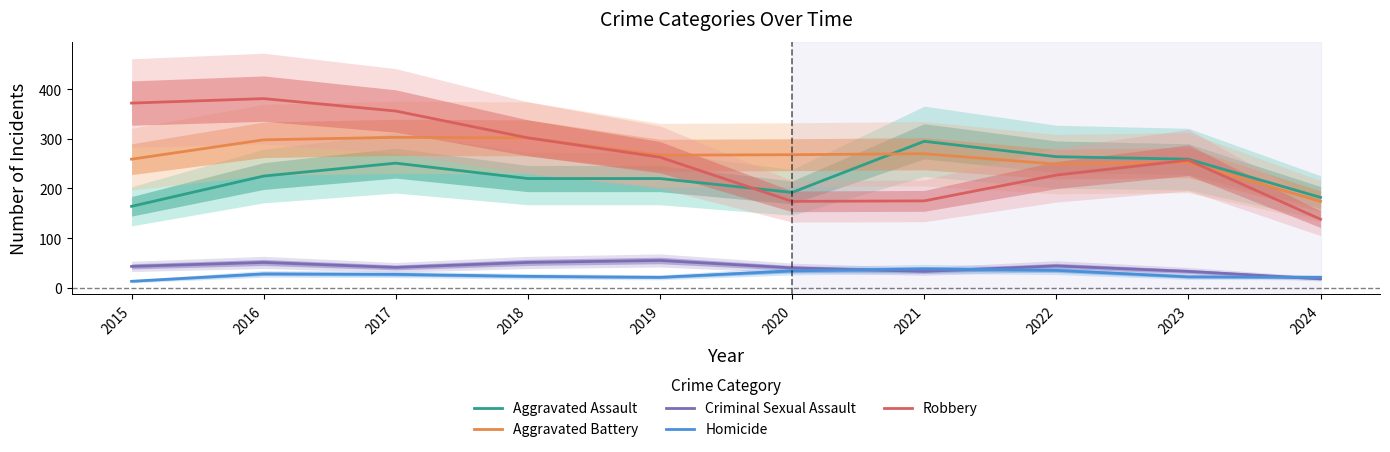

At which label does Criminal Sexual Assault reach its peak?

2019